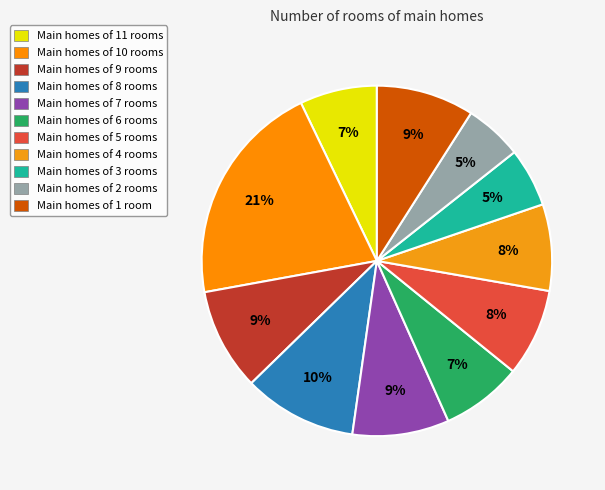

How many segments does this pie chart have?

11